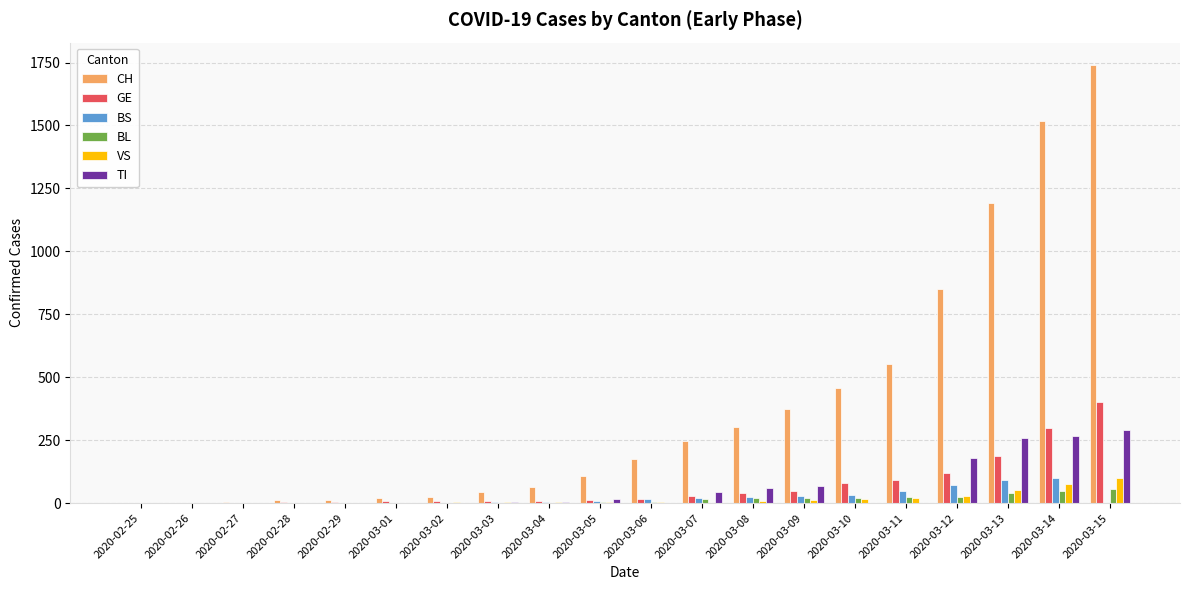

Are the bars horizontal?

No